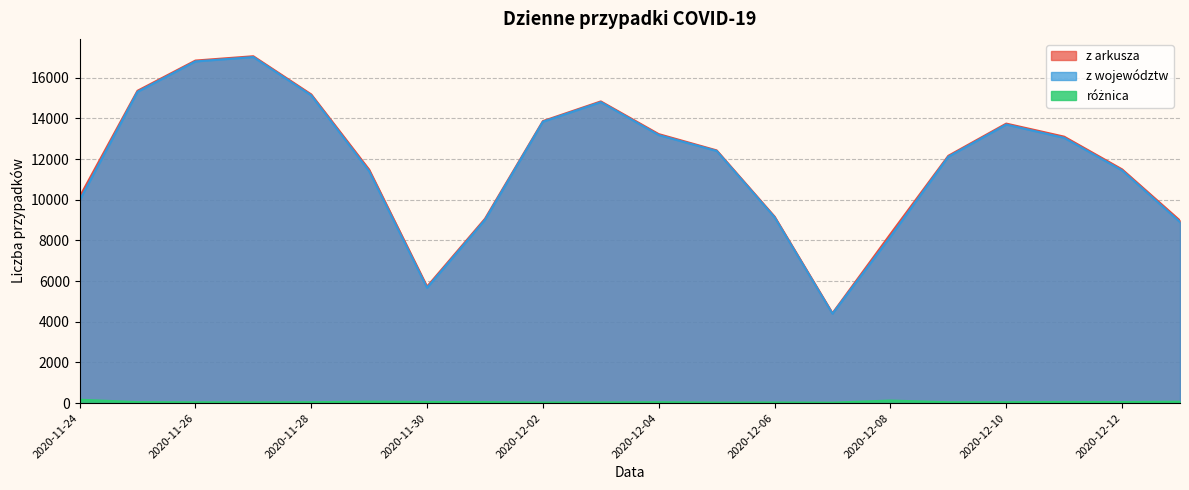

List the series in order of their peak value, lowest first.

różnica, z województw, z arkusza